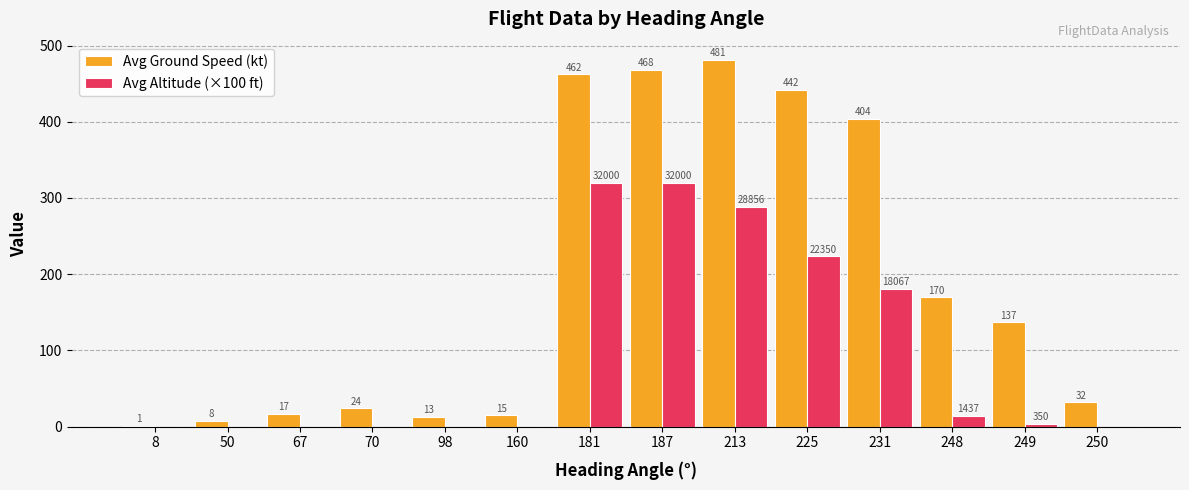

Are the bars grouped side by side (vs. stacked)?

Yes